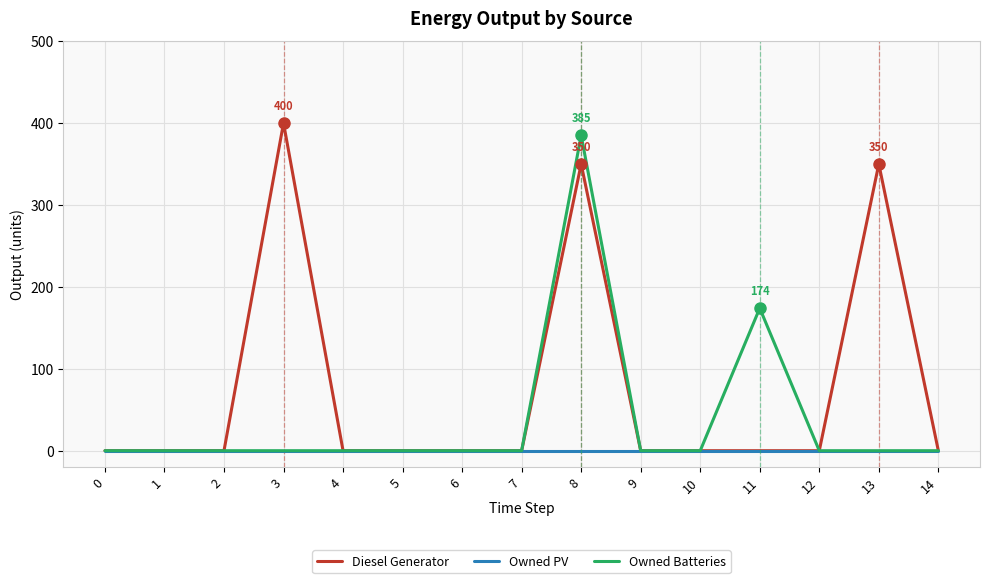

Which series has the largest total across all categories?

Diesel Generator